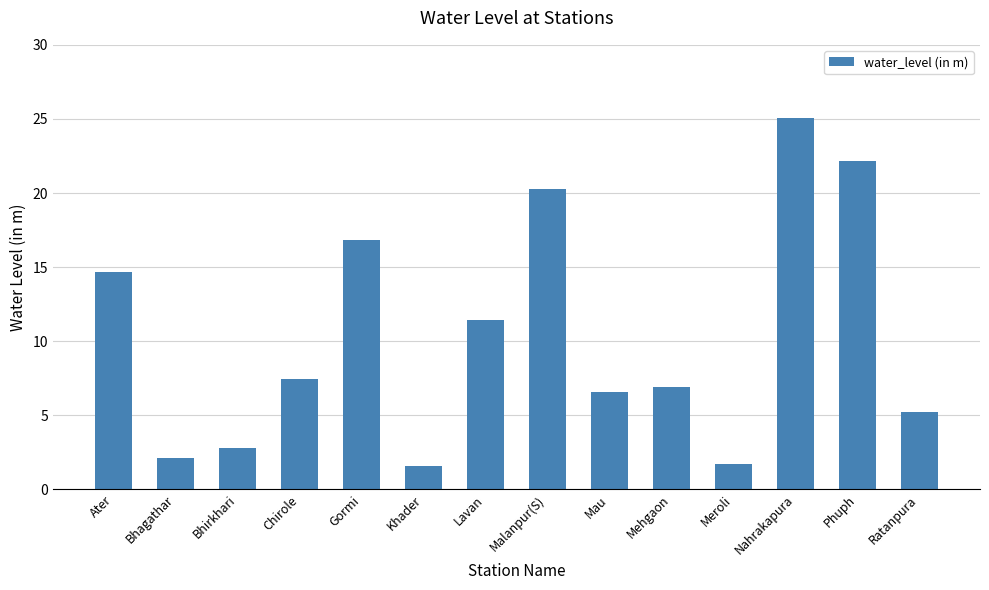

What is the sum of the values at Mau and Gormi?

23.4